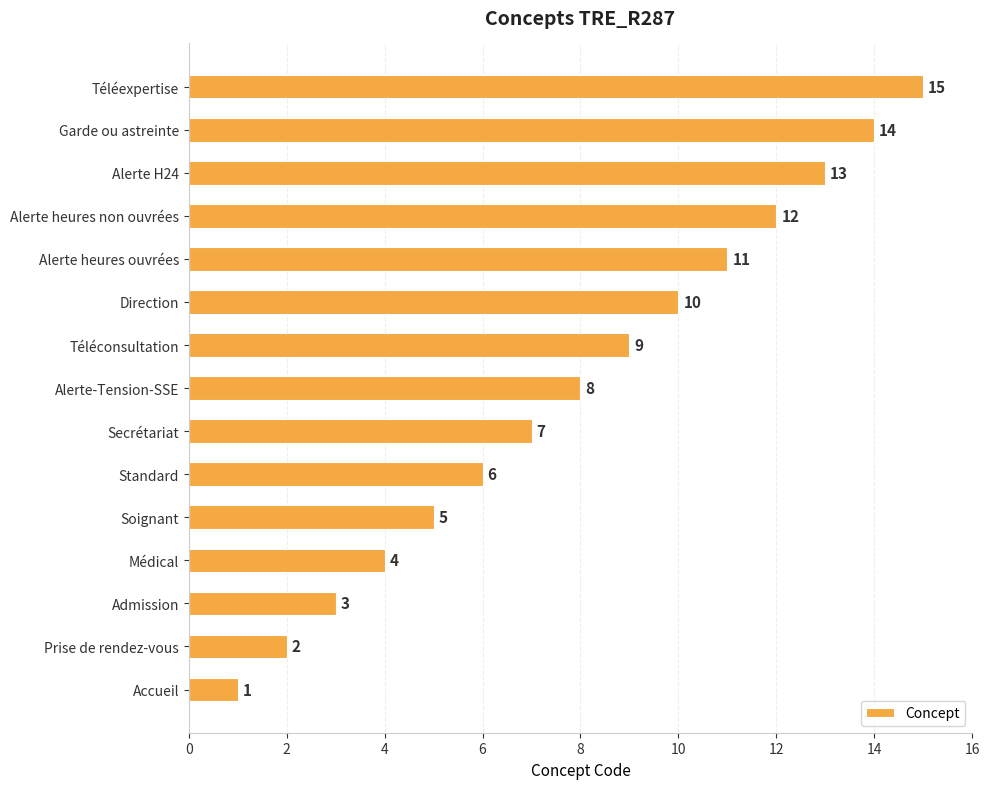

What is the sum of all values?

120